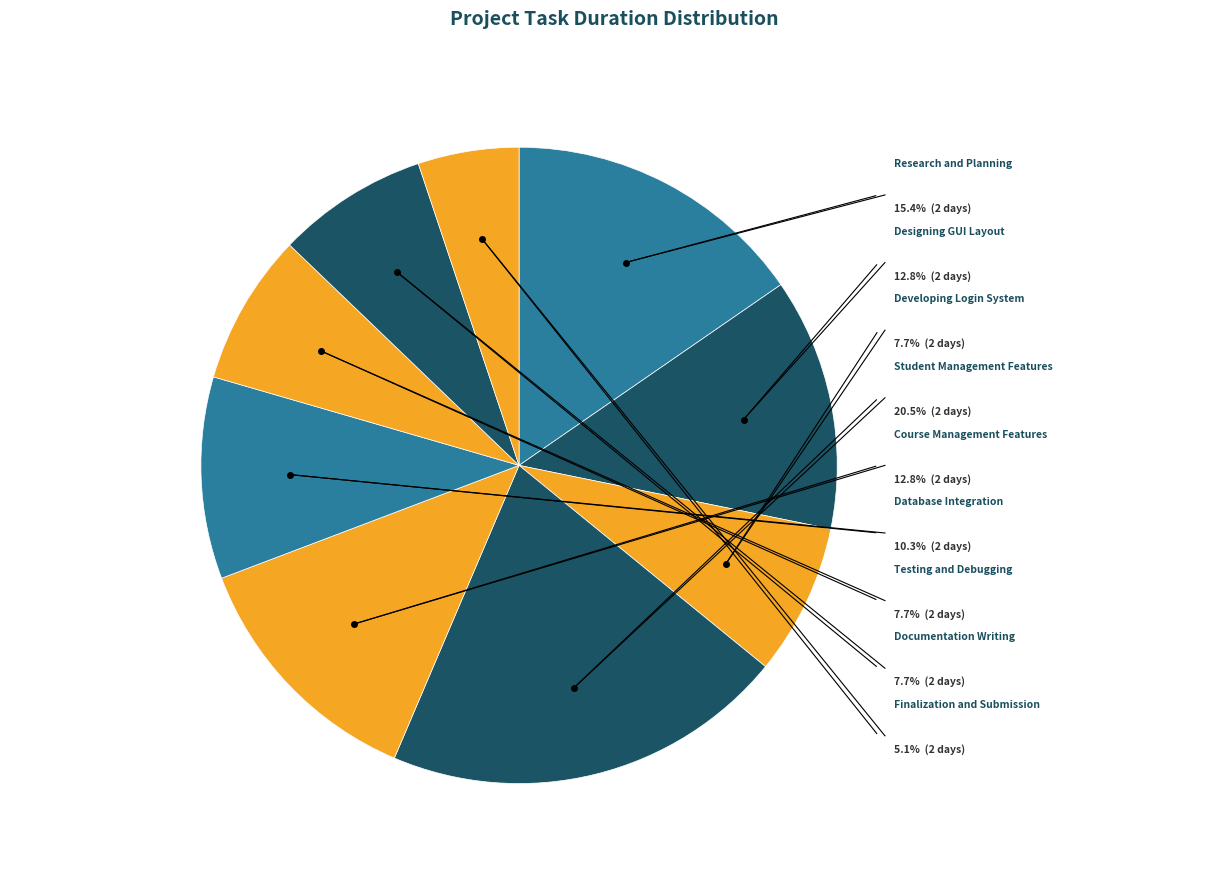

Is it true that Research and Planning is 23% of the pie?

False